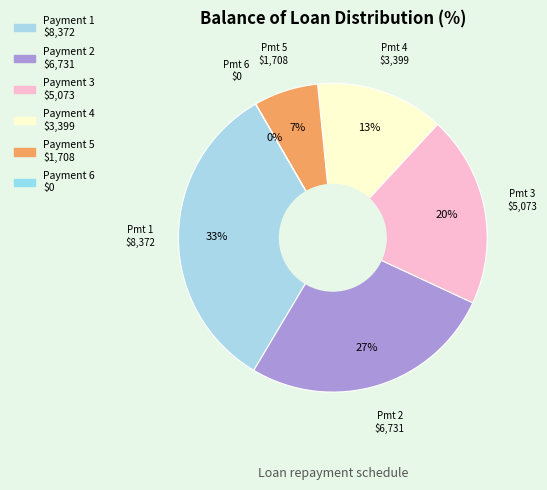

How many segments does this pie chart have?

6